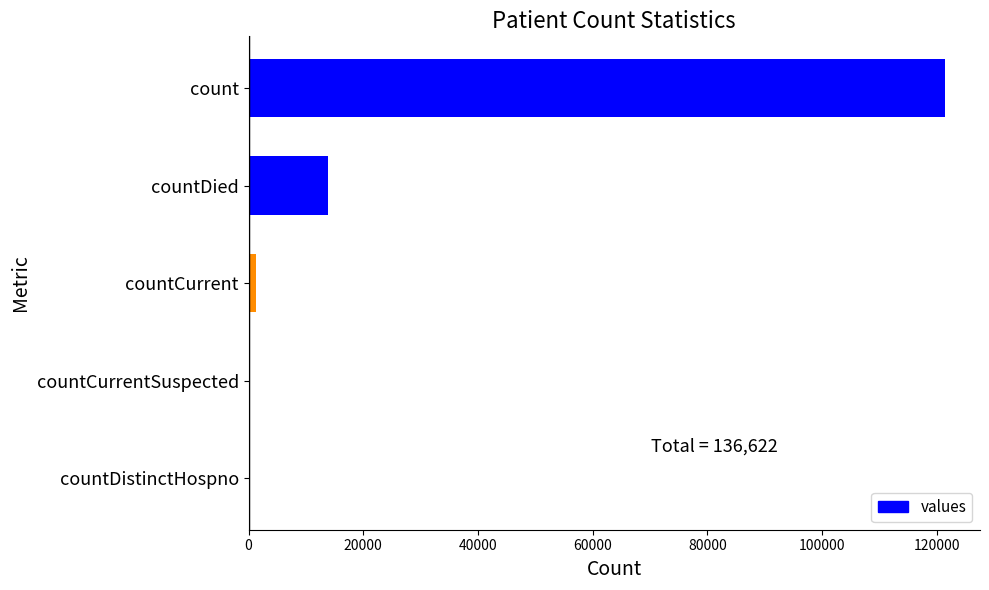

Reading bottom to top, transcribe all the data shown in this chart.

countDistinctHospno=0	countCurrentSuspected=0	countCurrent=1365	countDied=13818	count=121439